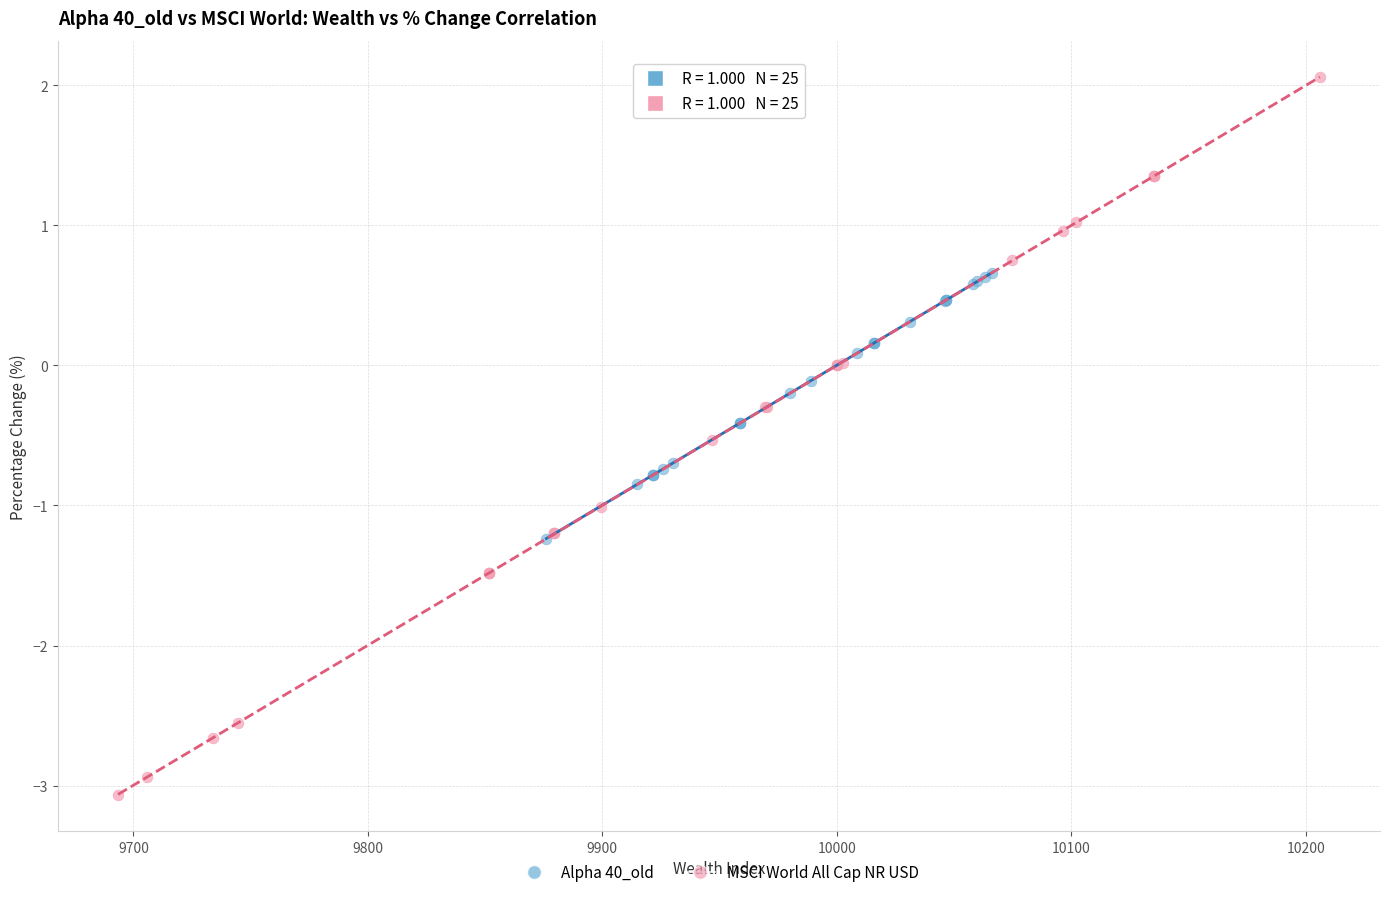

Which series has the largest Y range (max minus min)?

MSCI World All Cap NR USD